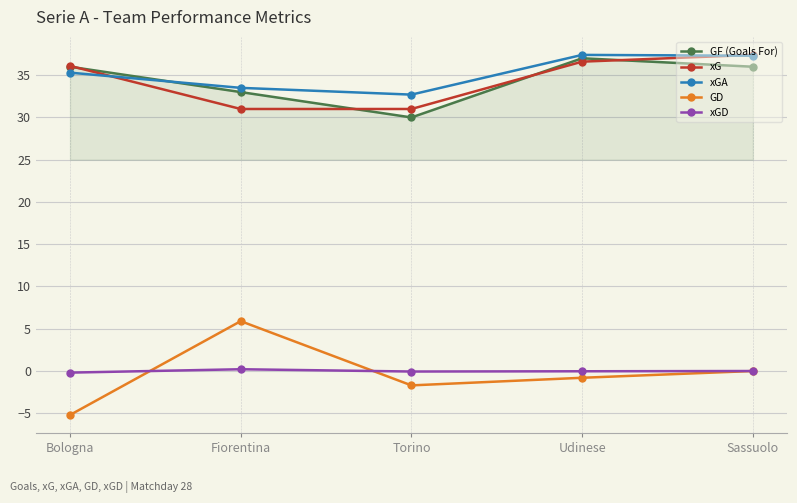

At which label is xGA closest to 35?

Bologna